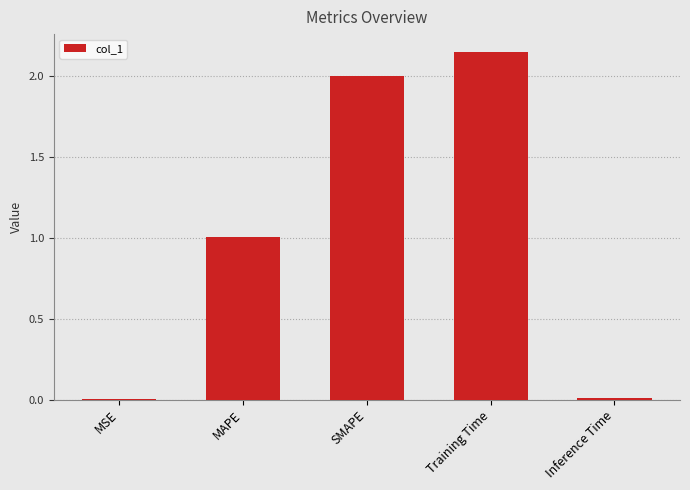

Does the chart contain stacked bars?

No